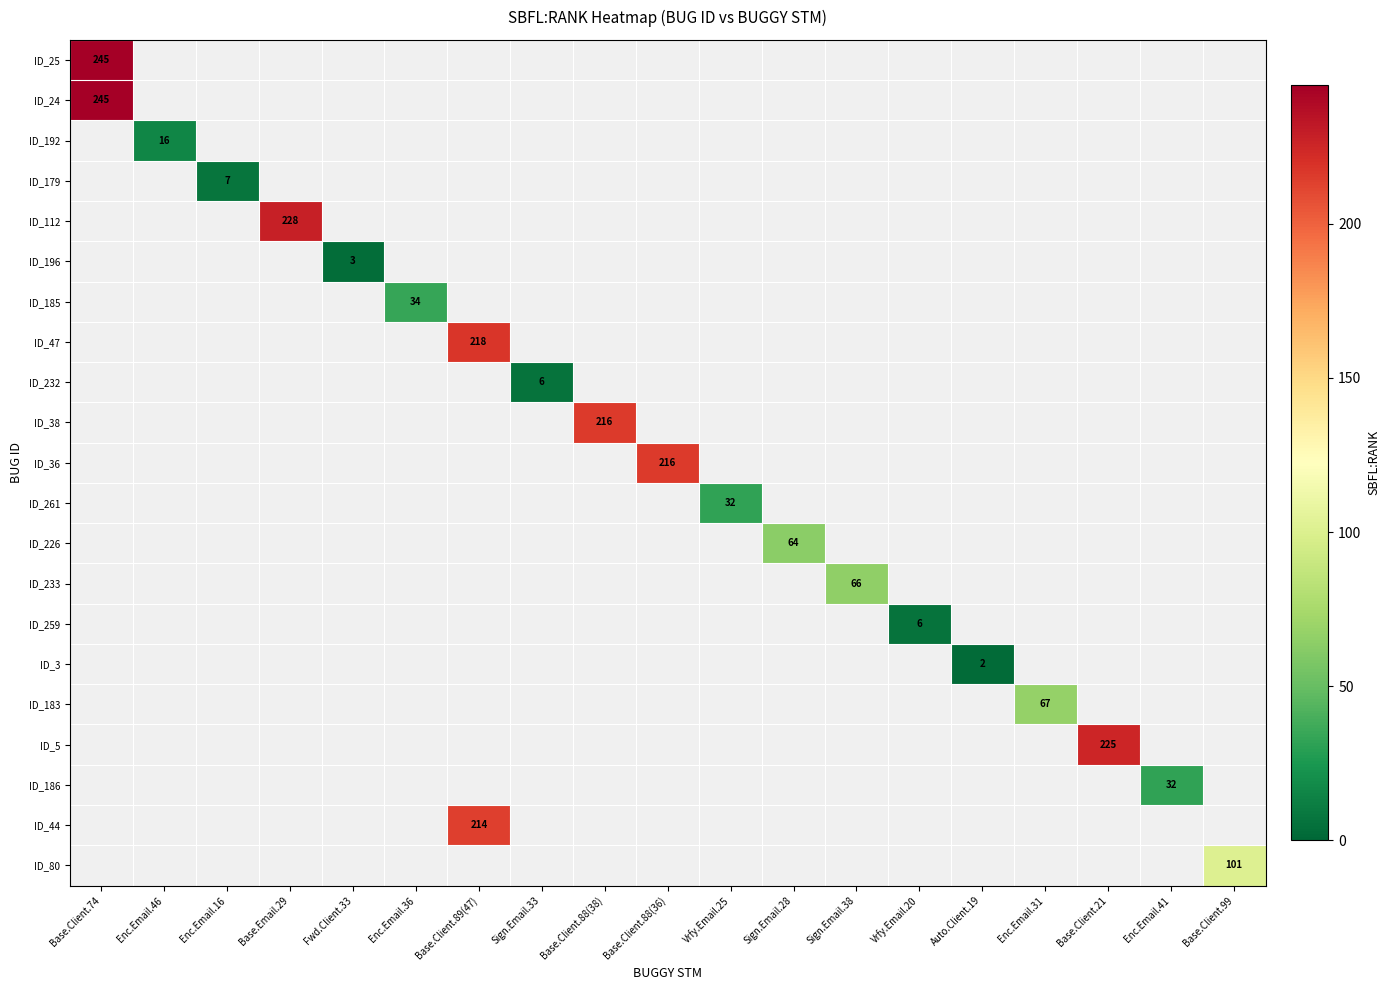

True or false: ID_25 has a value of 245 at Base.Client.74.

True